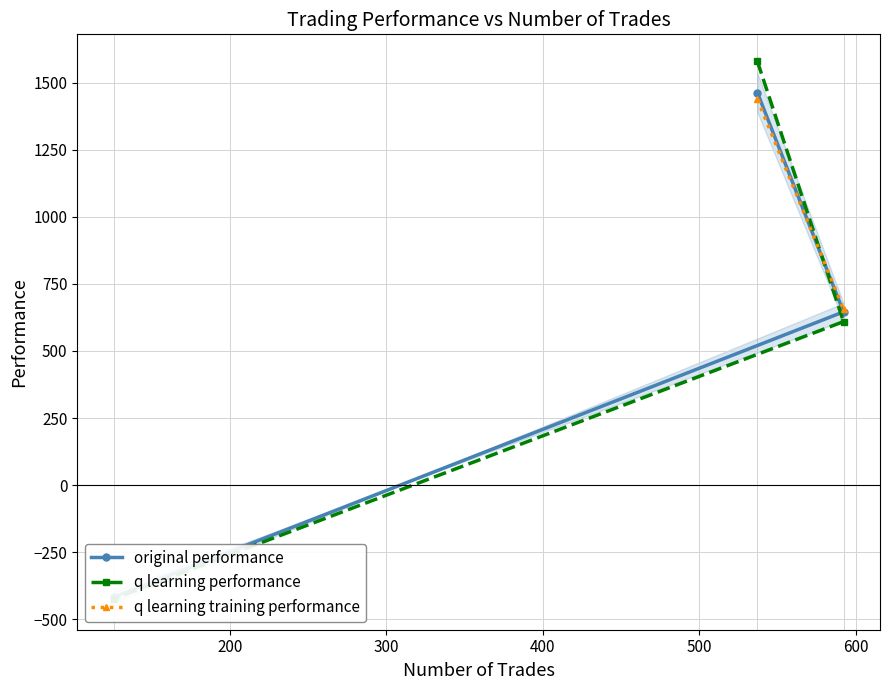

What is the difference between the q learning performance values at 537 and 592?

970.1